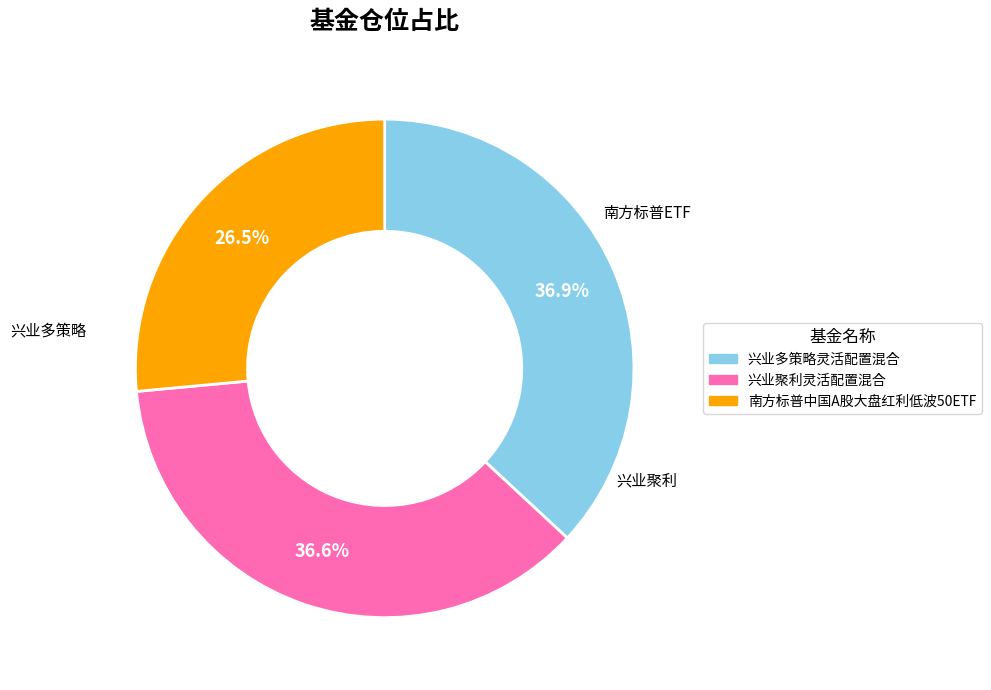

Is 兴业聚利灵活配置混合 the majority of the pie?

No